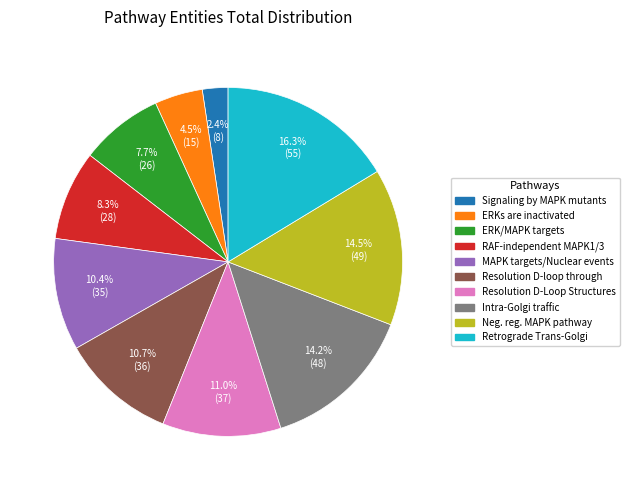

To the nearest percent, what is the difference between the largest and smallest slice percentages?

14%